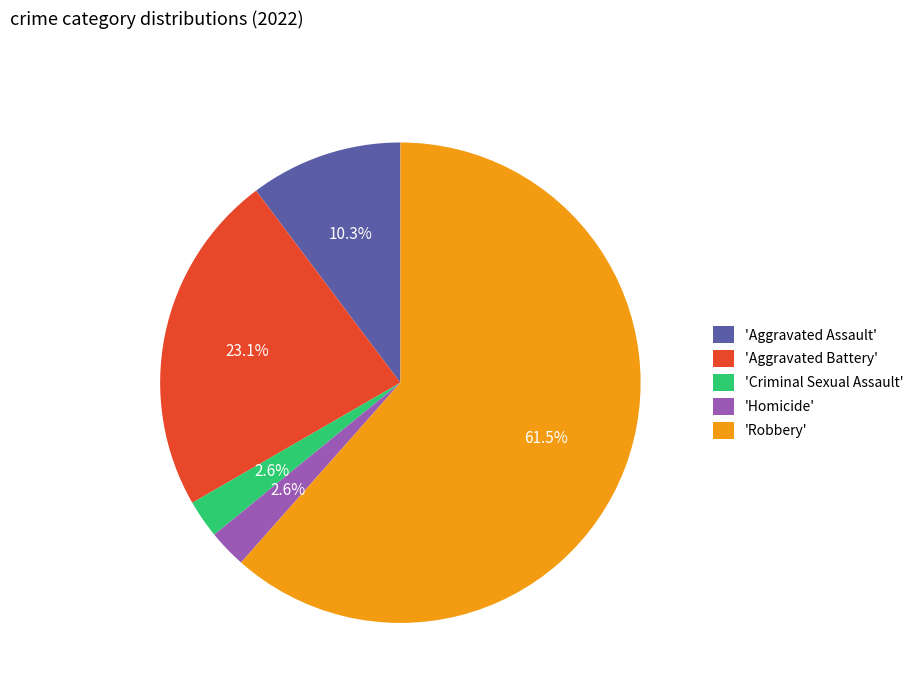

Does any single category account for the majority?

Yes